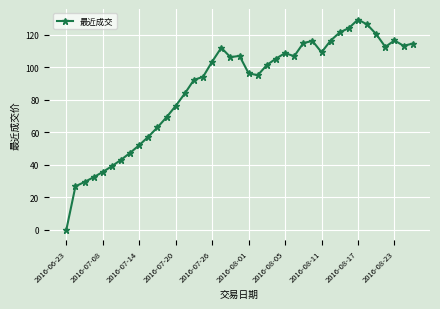

What is the difference between the second highest and second lowest values?

99.6